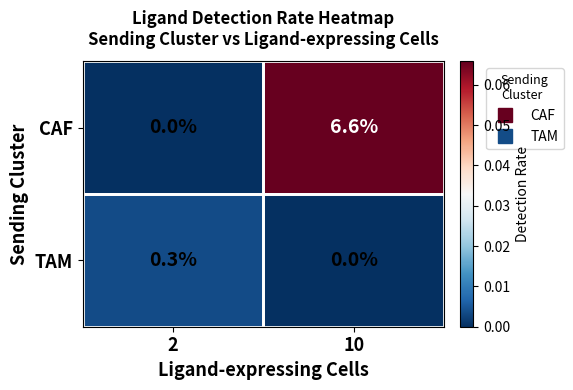

Rank the series by their average value, from lowest to highest.

TAM, CAF